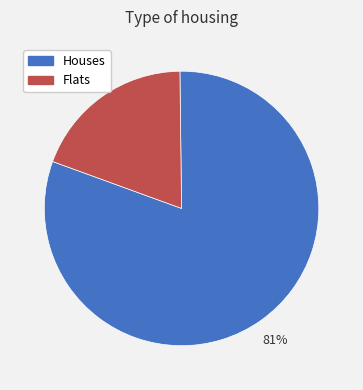

To the nearest percent, what is the average slice percentage?

50%